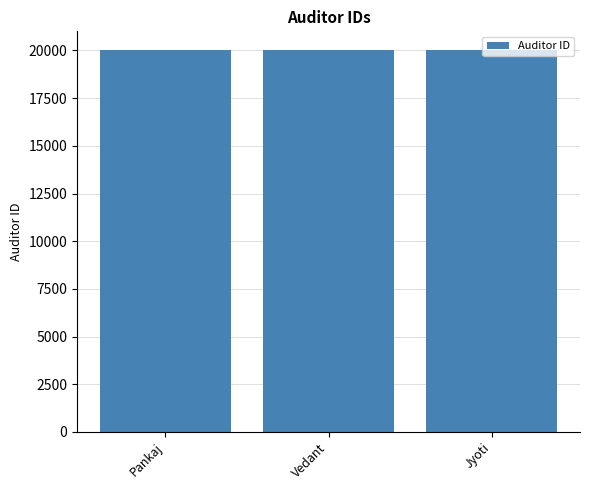

What is the greatest value displayed?

20003